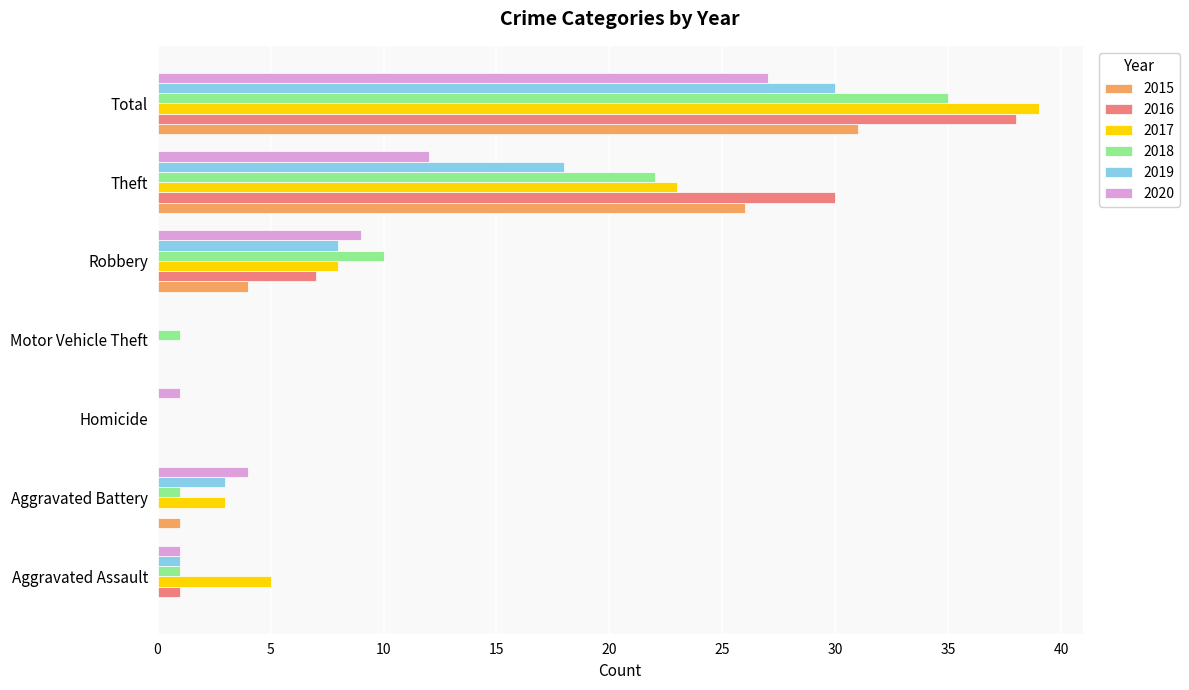

At which label does 2018 reach its peak?

Total